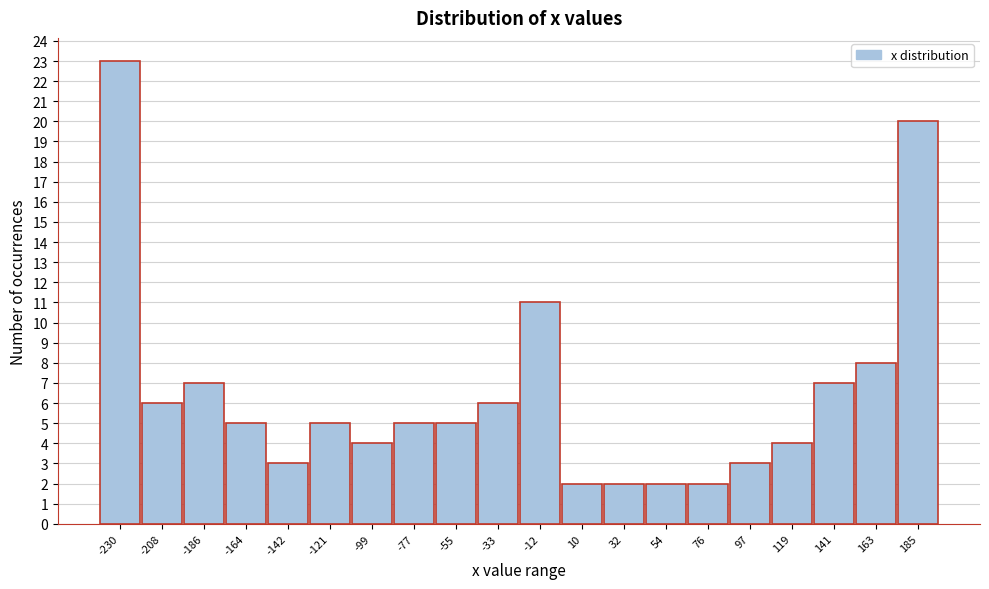

Reading left to right, extract all data points from this chart.

23	6	7	5	3	5	4	5	5	6	11	2	2	2	2	3	4	7	8	20